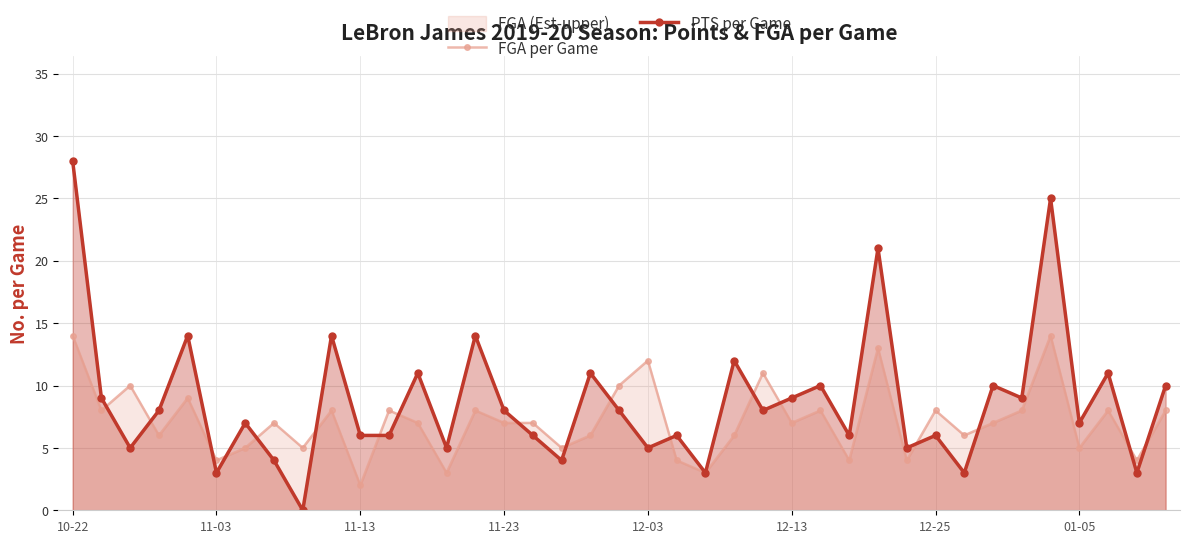

Which category has the highest value in the FGA per Game series?

10-22